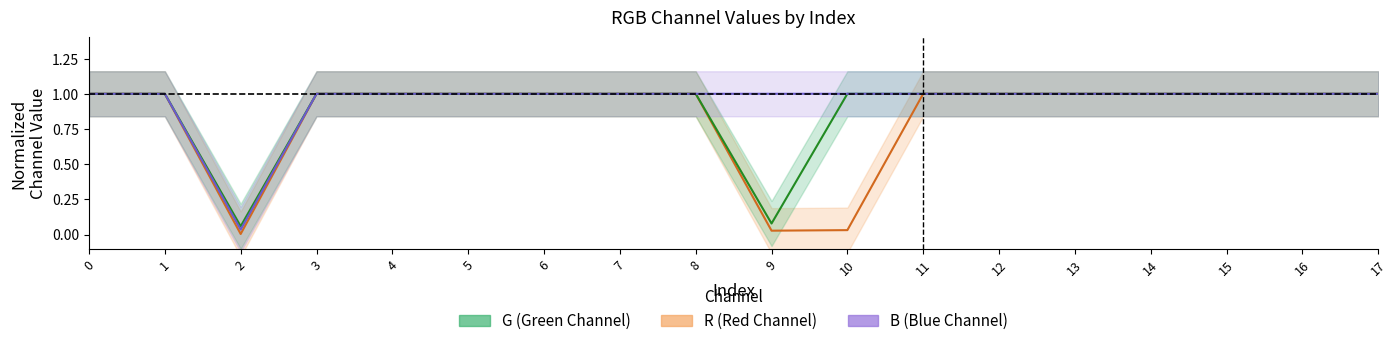

Is it true that R equals 1.0 at 17?

True